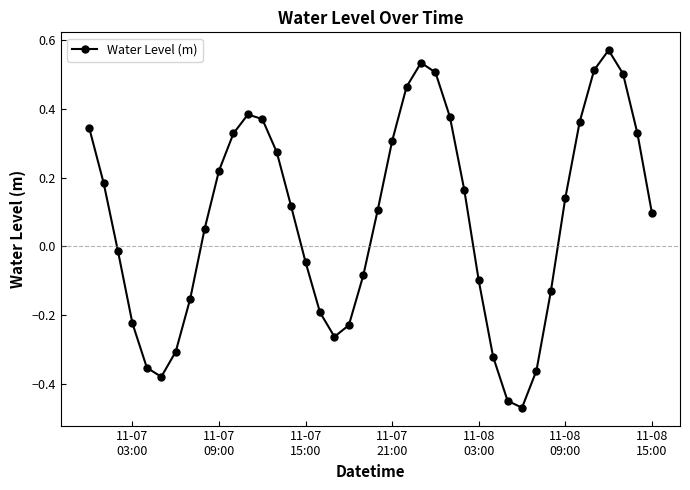

How many interior local valleys (lower than both neighbors) does the data have?

3